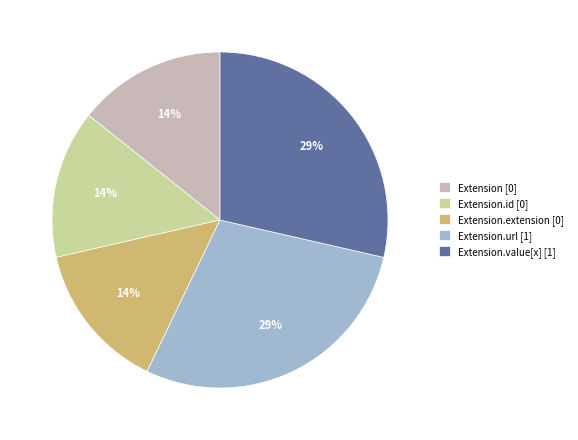

To the nearest percent, what is the average slice percentage?

20%